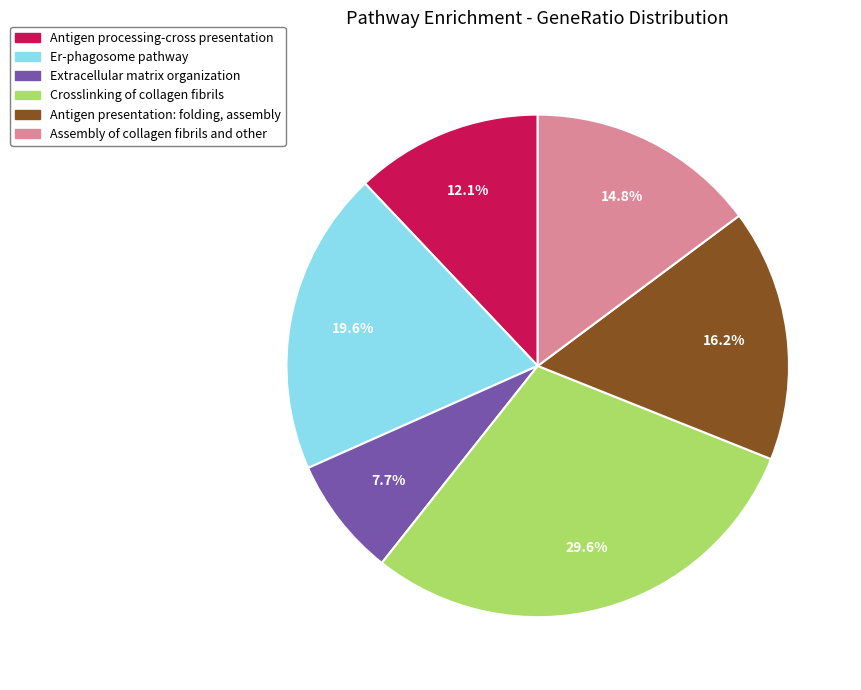

To the nearest percent, what is the average slice percentage?

17%